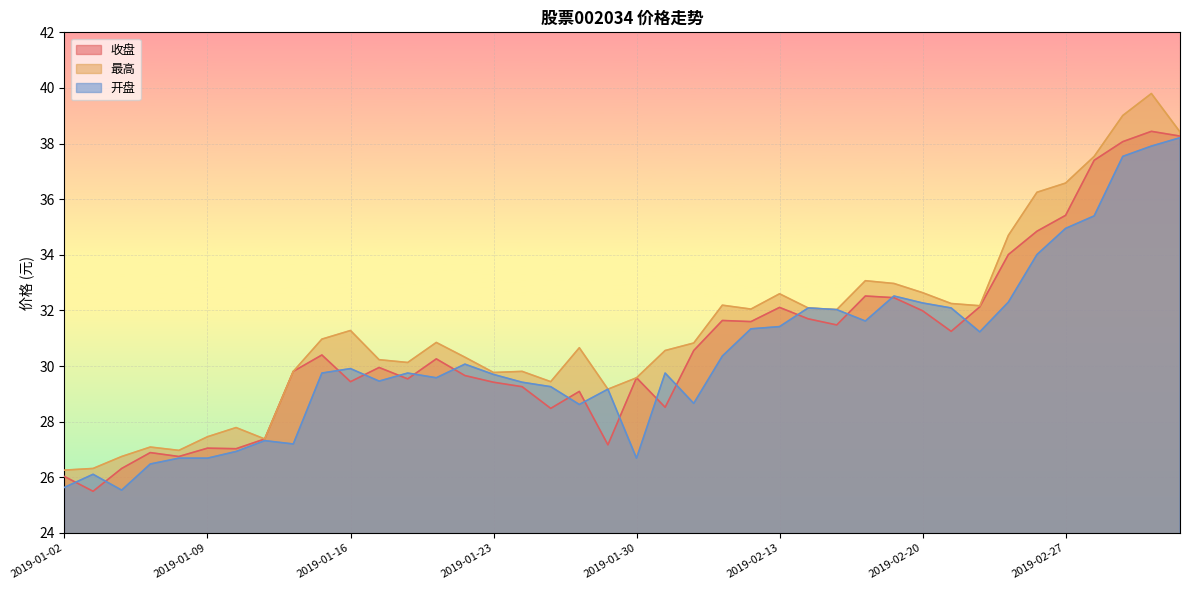

What is the sum of all 开盘 values?

1215.7